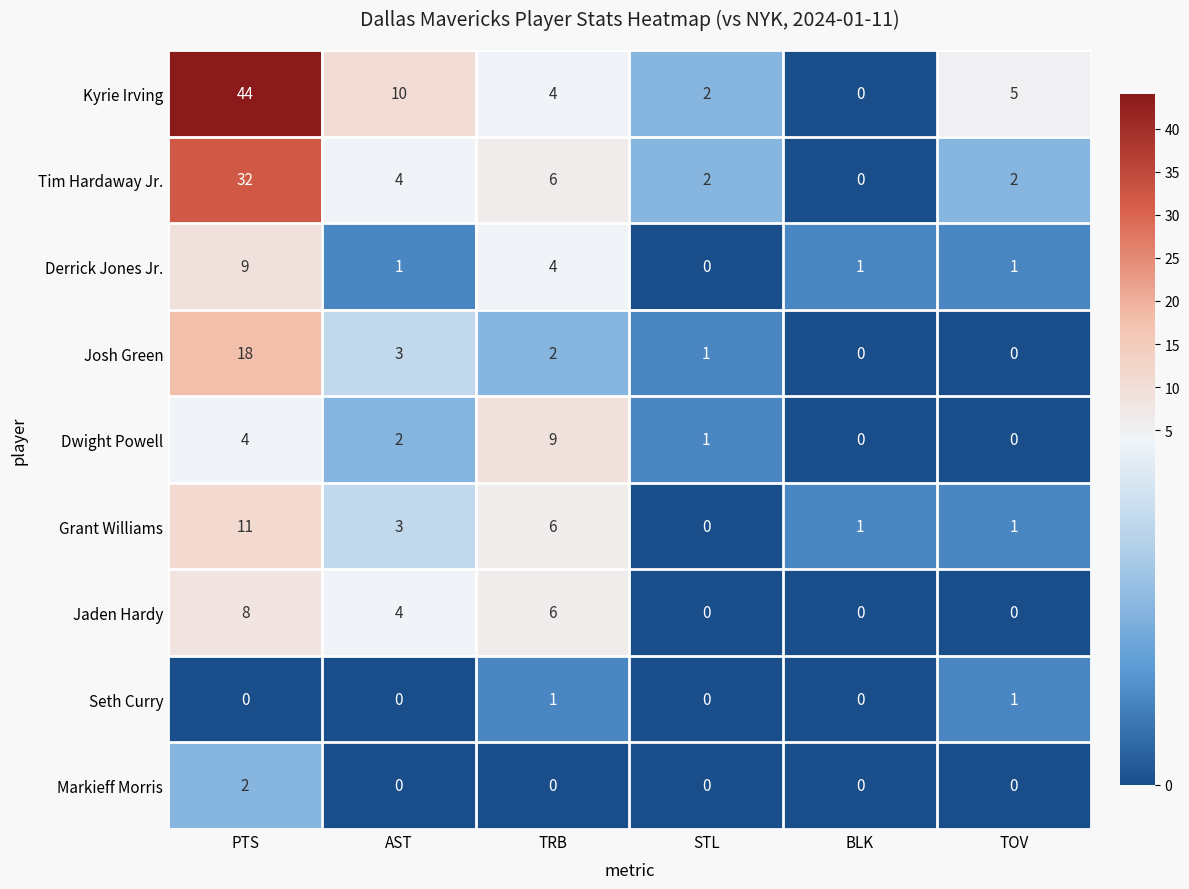

The Seth Curry series shows 1 at TRB. True or false?

True